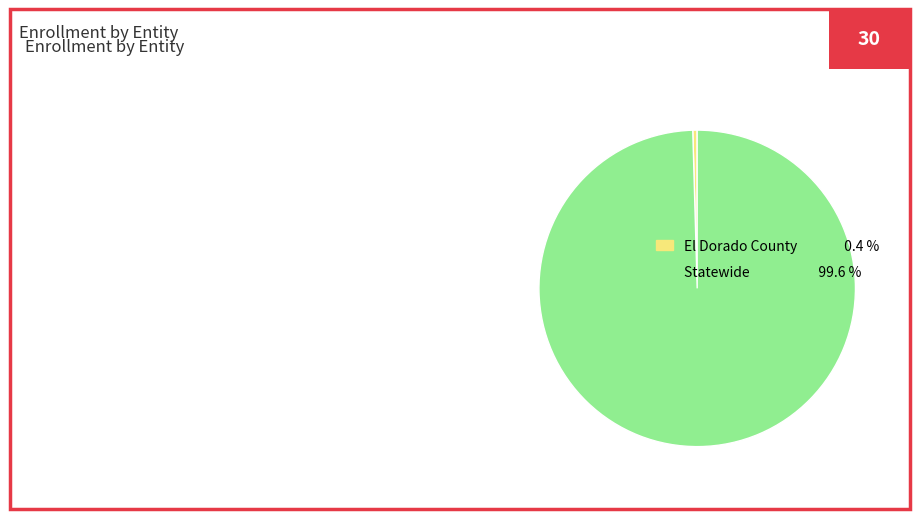

Is the sum of Statewide and El Dorado County greater than half?

Yes